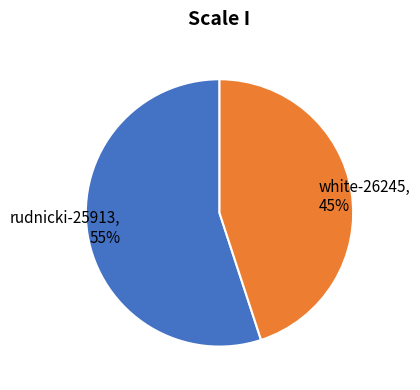

To the nearest percent, what percentage of the pie is rudnicki-25913?

55%